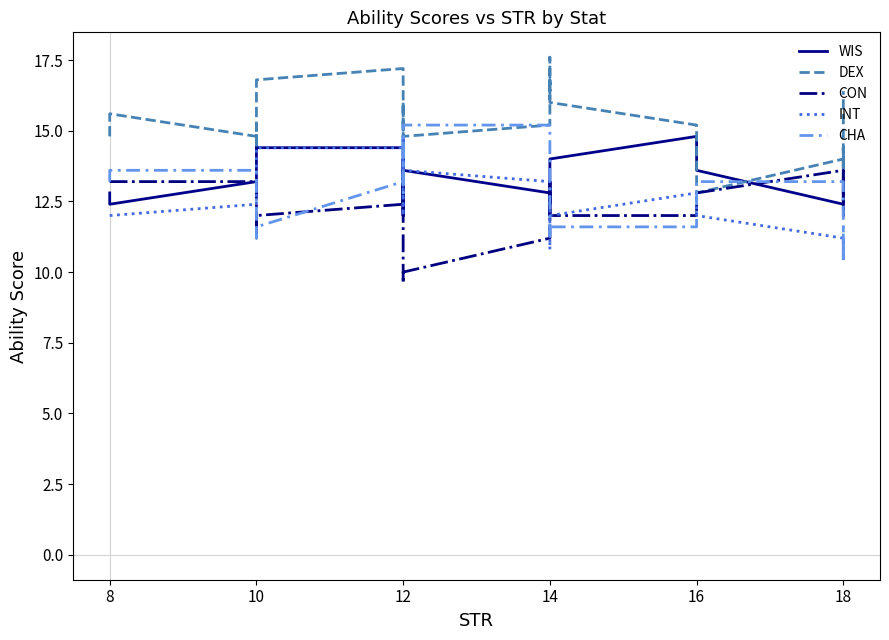

At which category is the sum across all series the highest?

12